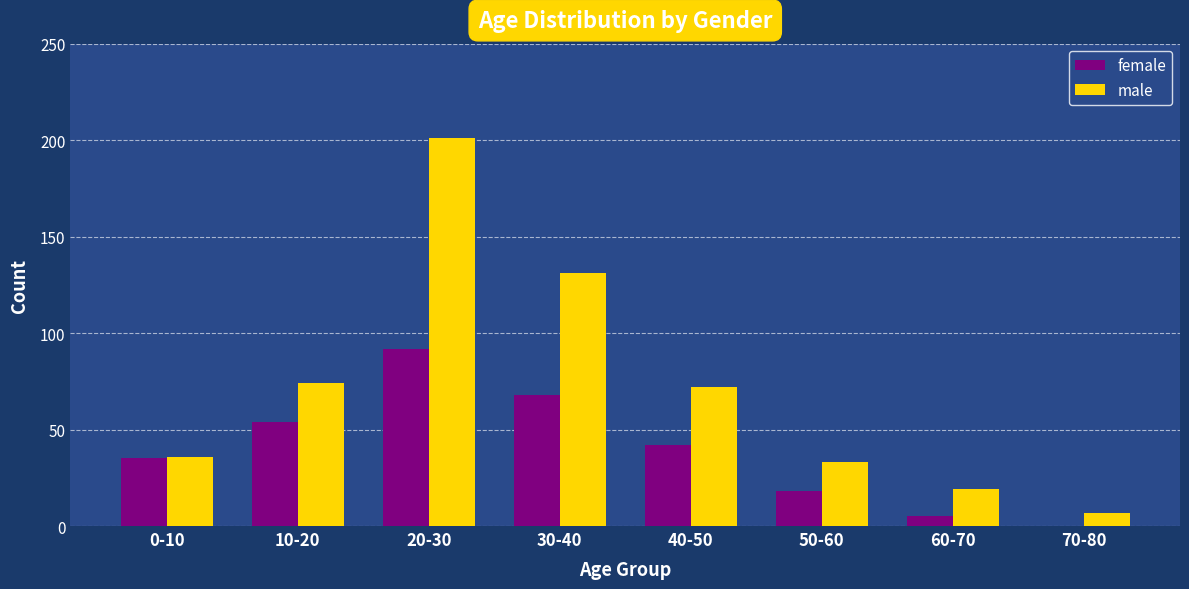

What are all the series names shown in the legend?

female, male